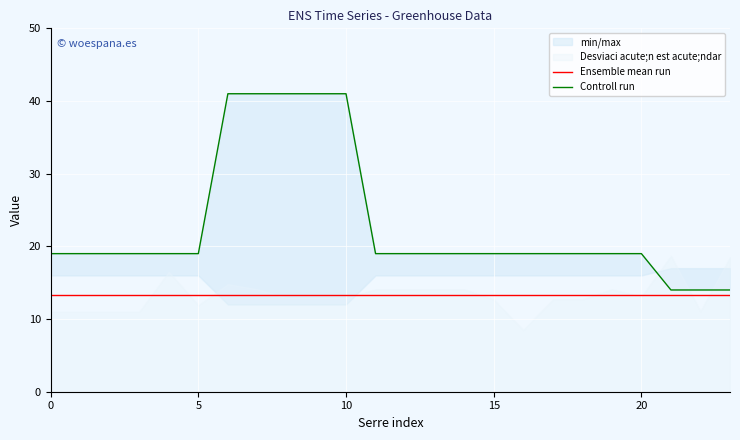

At how many categories does at least one series exceed 26?

5